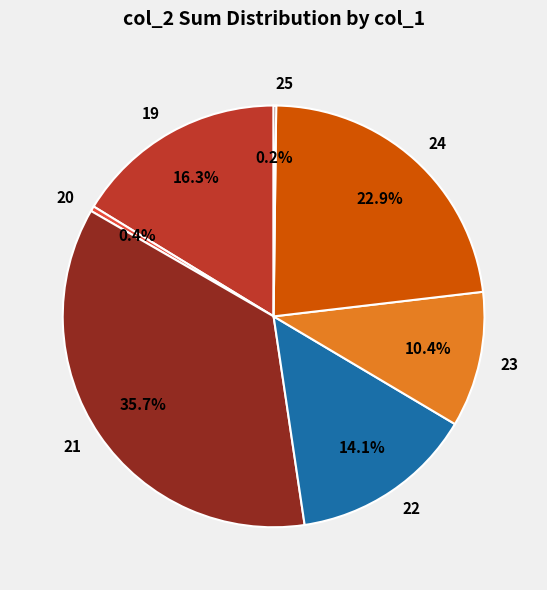

What is the ratio of the value at 19 to the value at 22?

1.2